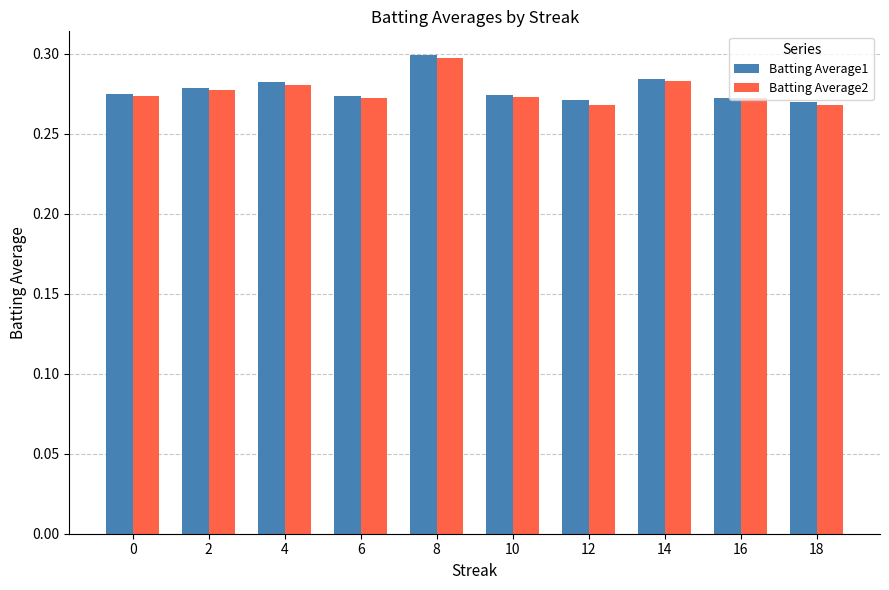

Is it true that Batting Average2 equals 0.5 at 14?

False